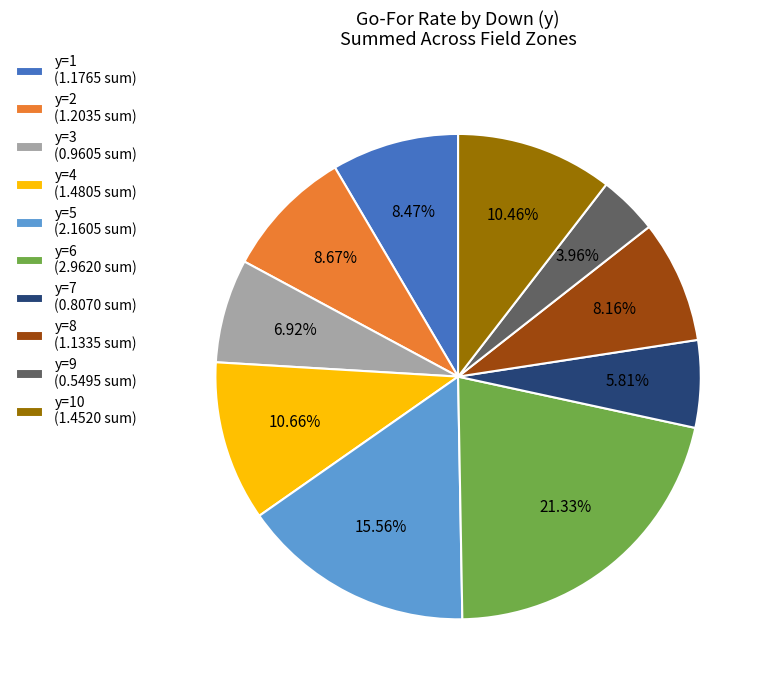

Does any single category account for the majority?

No